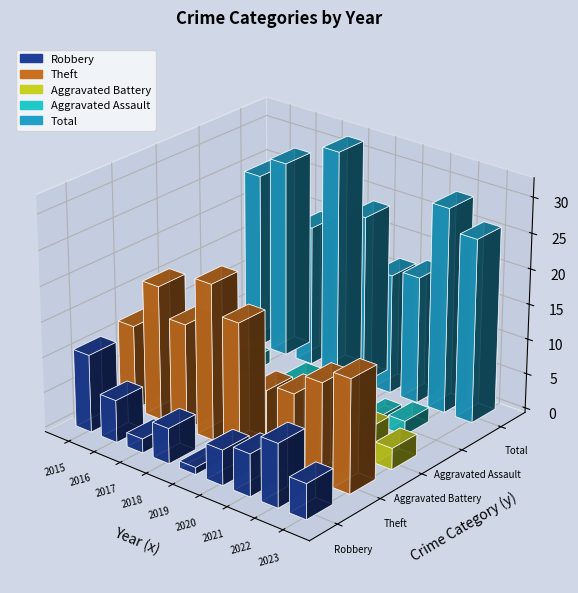

What is the greatest value displayed?

32